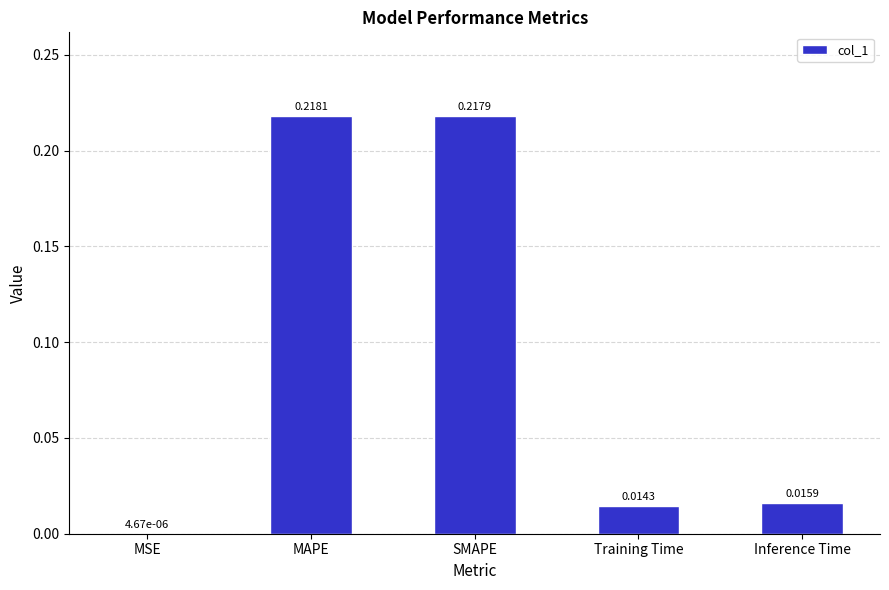

Where is the data nearest to the value 0?

MSE